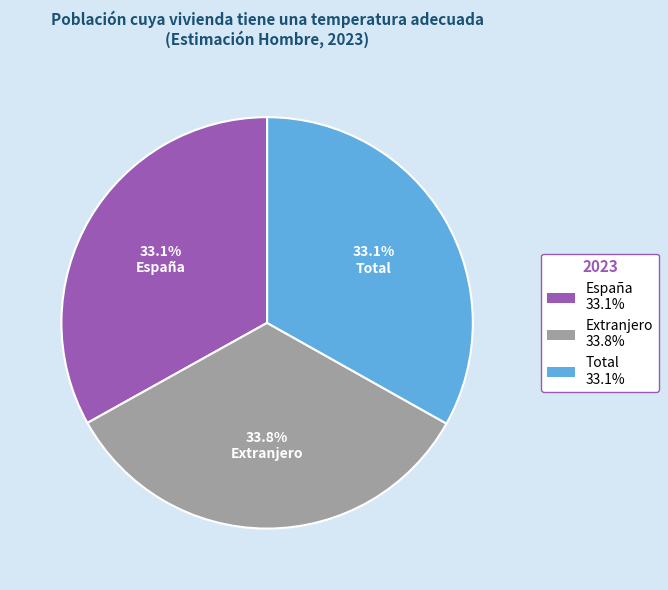

What percentage is the Total slice, to the nearest percent?

33%